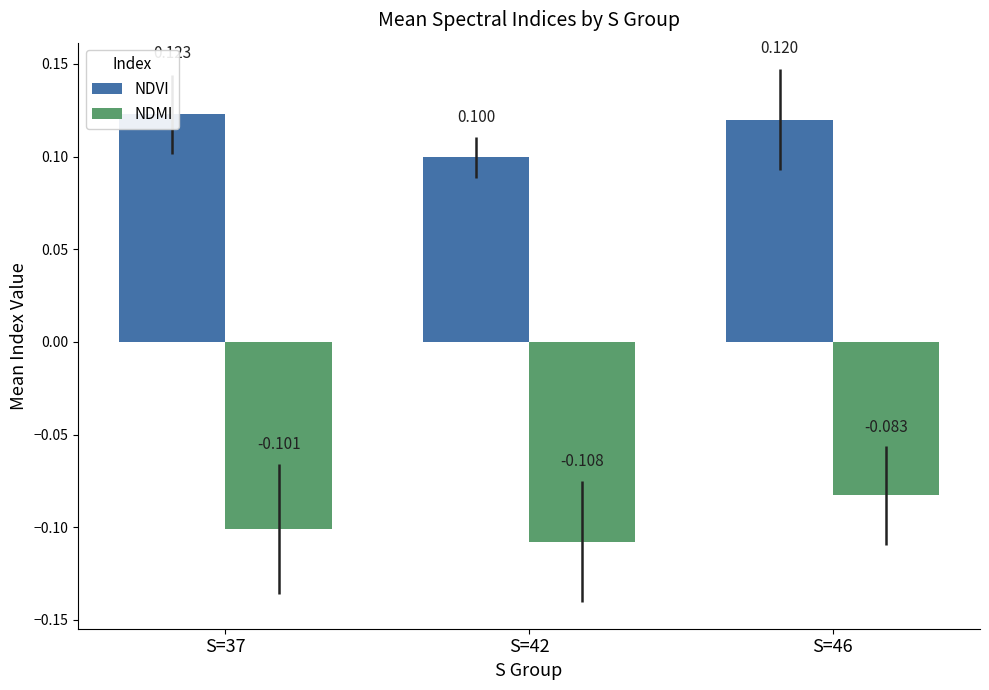

What is the difference between the highest and lowest values at S=37?

0.2